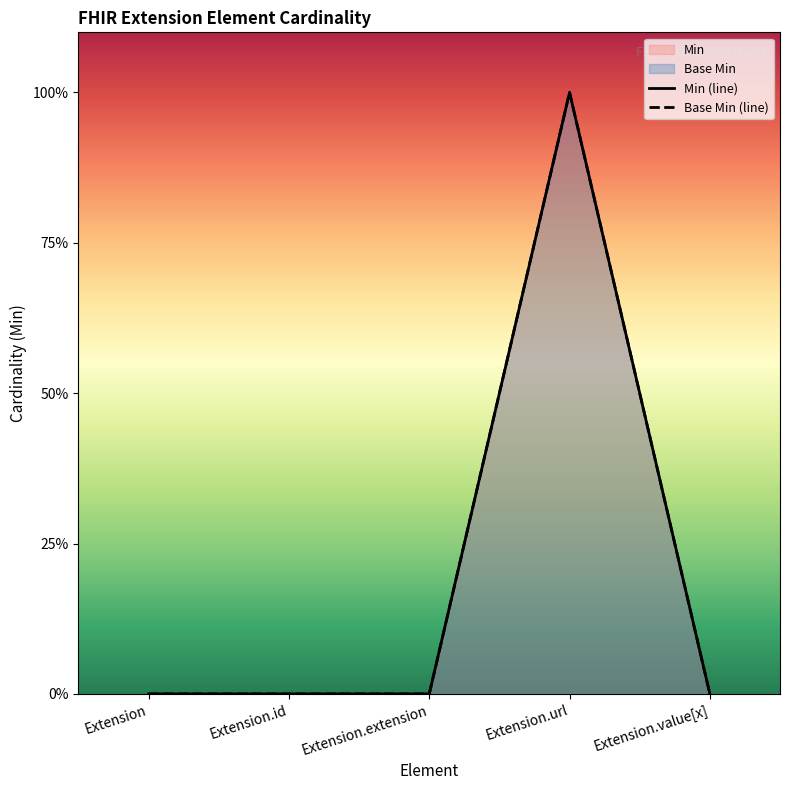

List the labels in order of Min value, largest first.

Extension.url, Extension, Extension.id, Extension.extension, Extension.value[x]